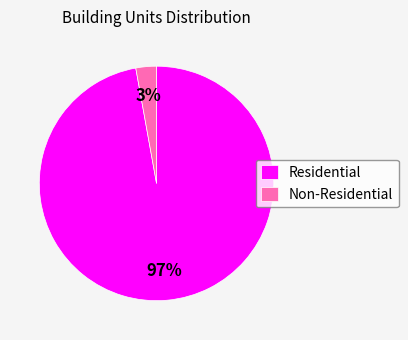

Between Non-Residential and Residential, which is larger?

Residential